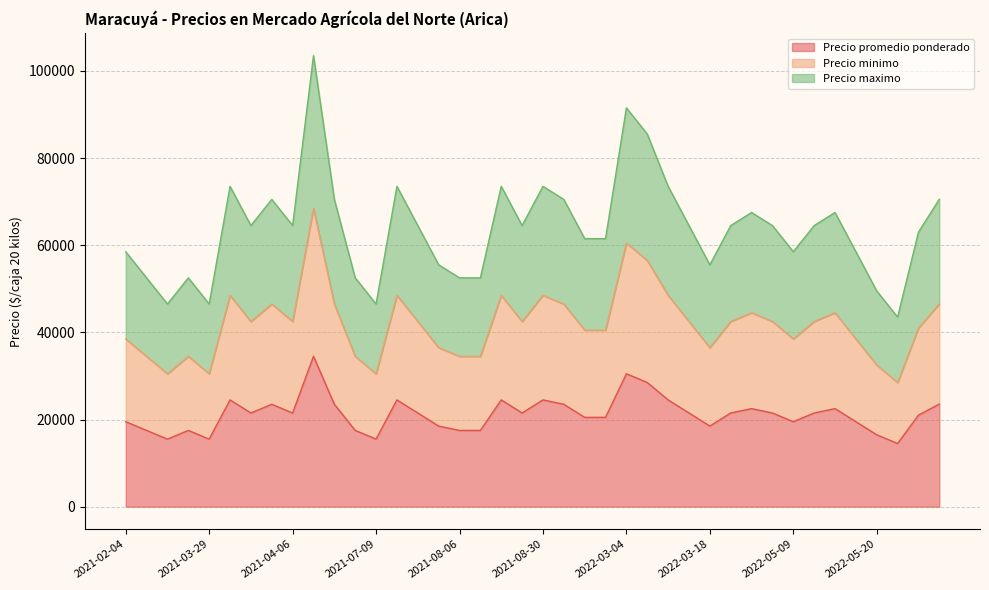

The Precio minimo series shows 73707 at 2021-04-05. True or false?

False